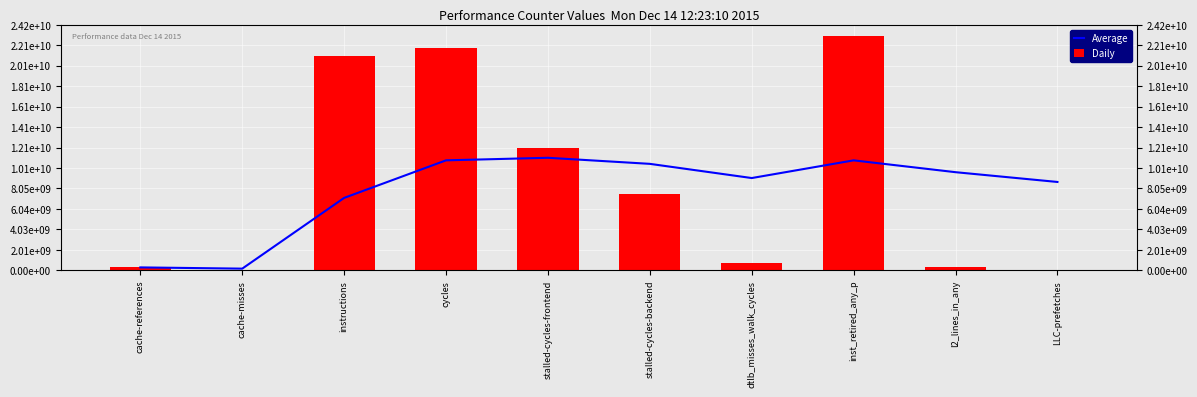

Is it true that Average equals 4159808347.2 at instructions?

False